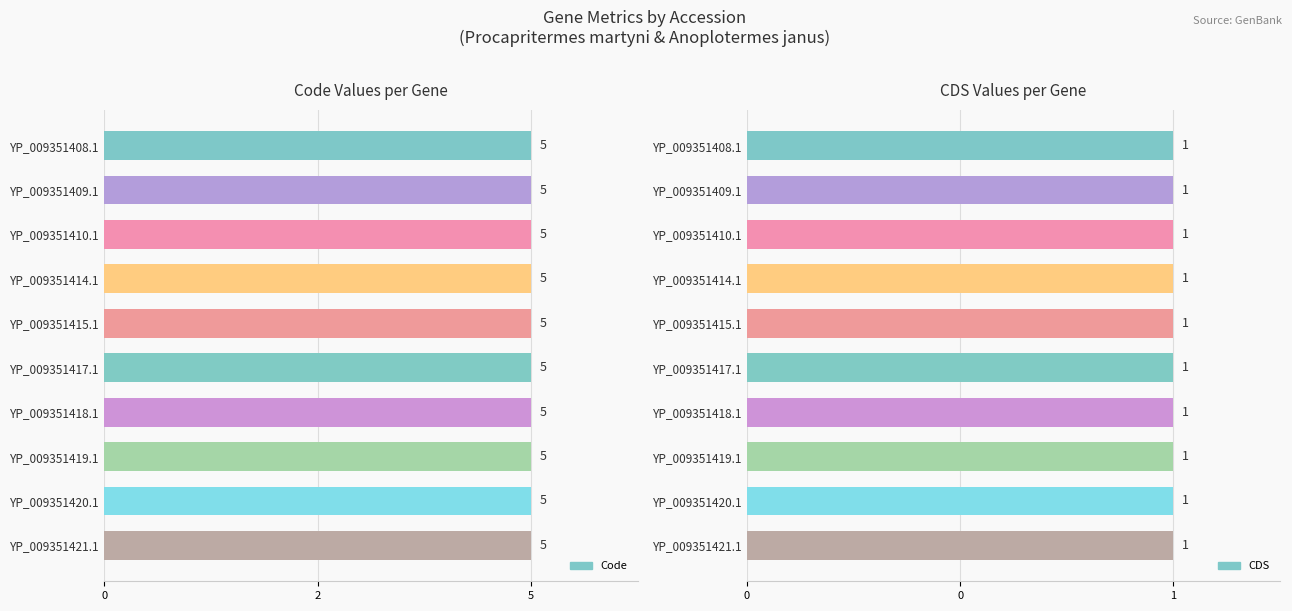

What are all the series names shown in the legend?

Code, CDS